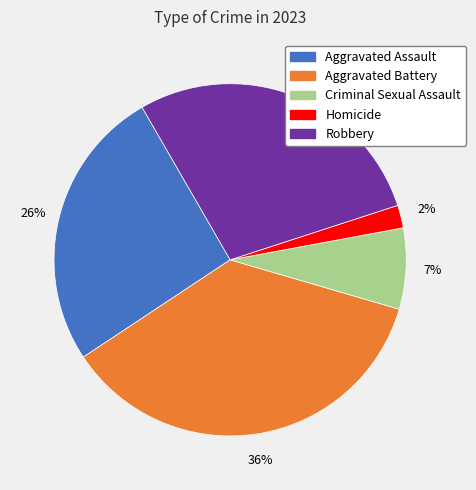

Between Criminal Sexual Assault and Homicide, which is larger?

Criminal Sexual Assault